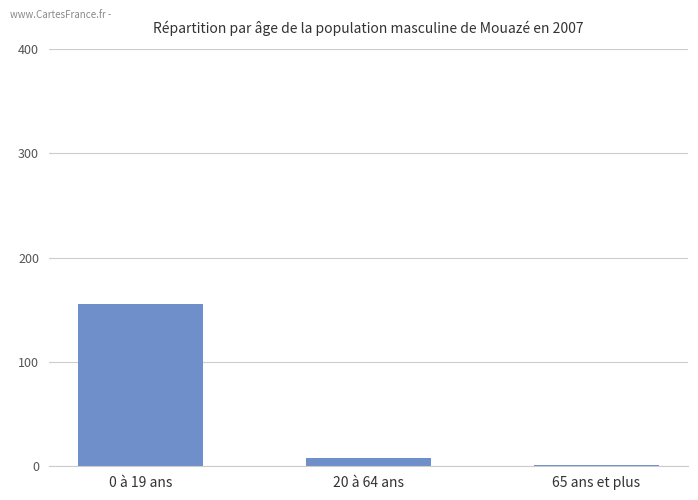

What is the average value?

55